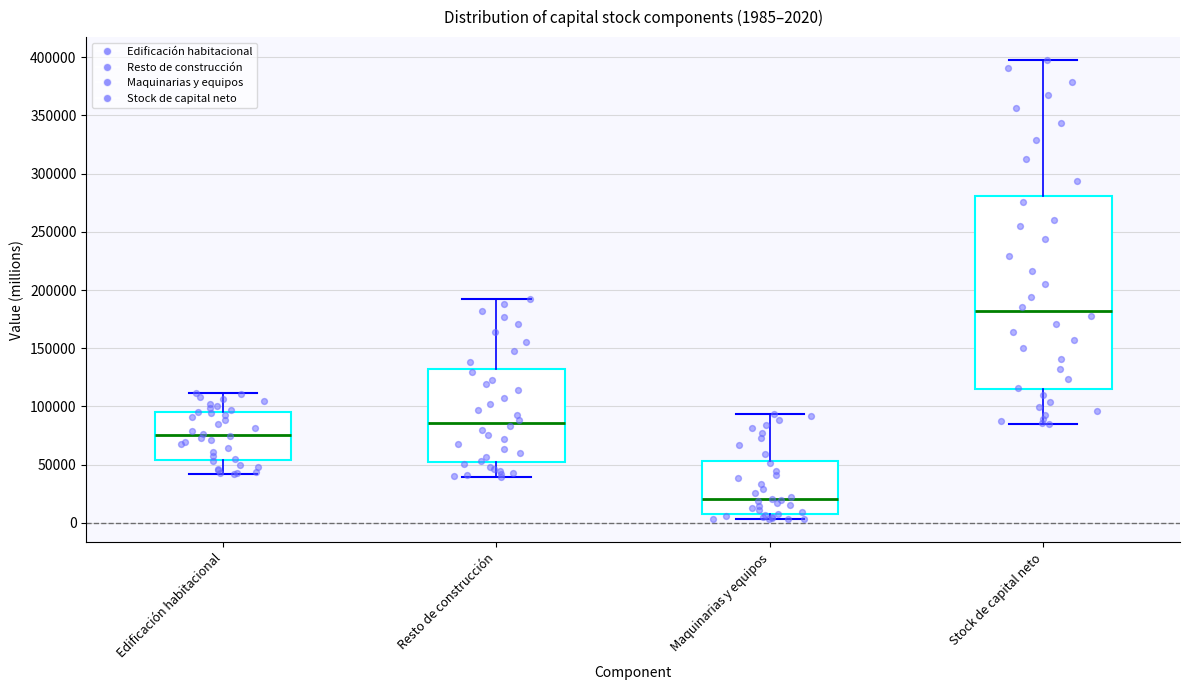

Which box's median line is the highest?

Stock de capital neto